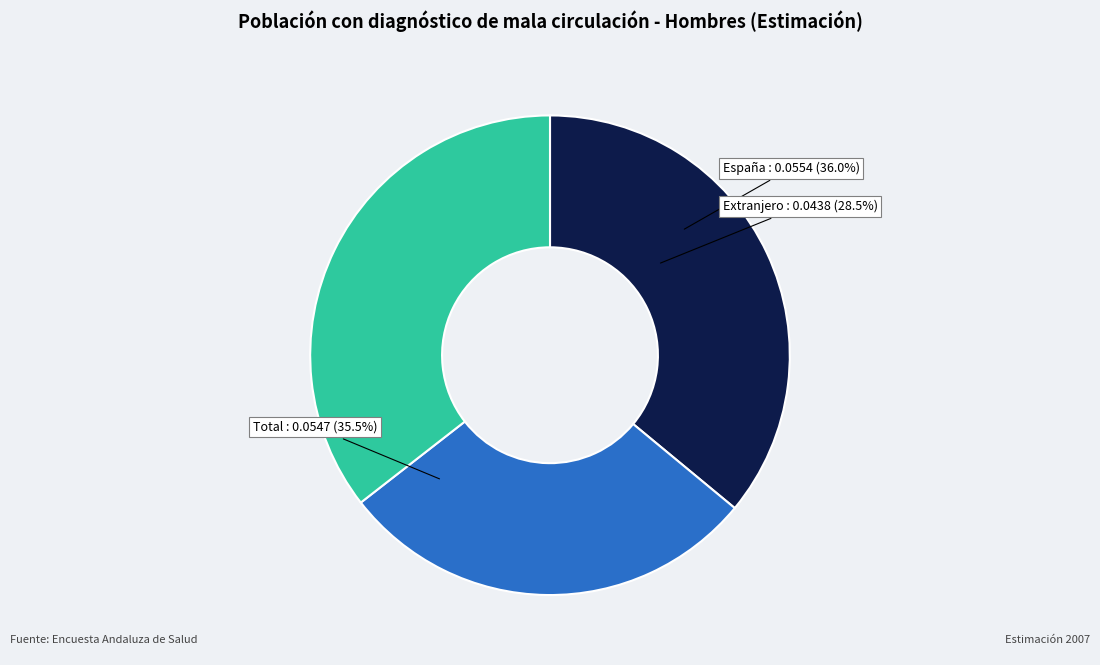

To the nearest percent, what is the difference between the largest and smallest slice percentages?

8%